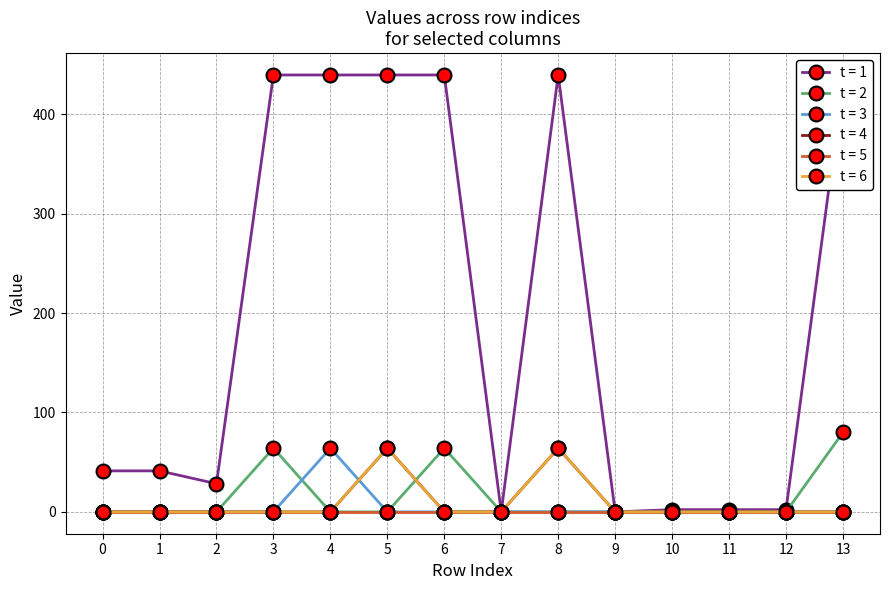

Does the chart have visible grid lines?

Yes